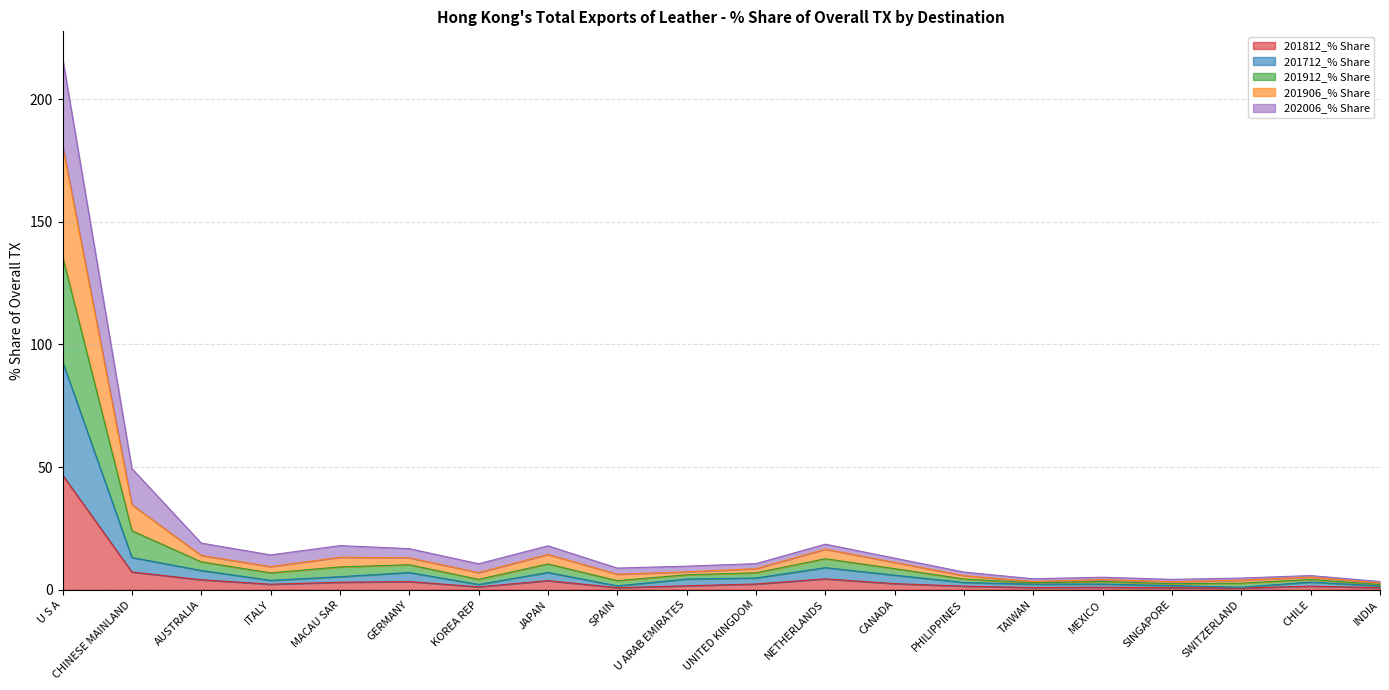

Between UNITED KINGDOM and JAPAN, which is larger?

JAPAN